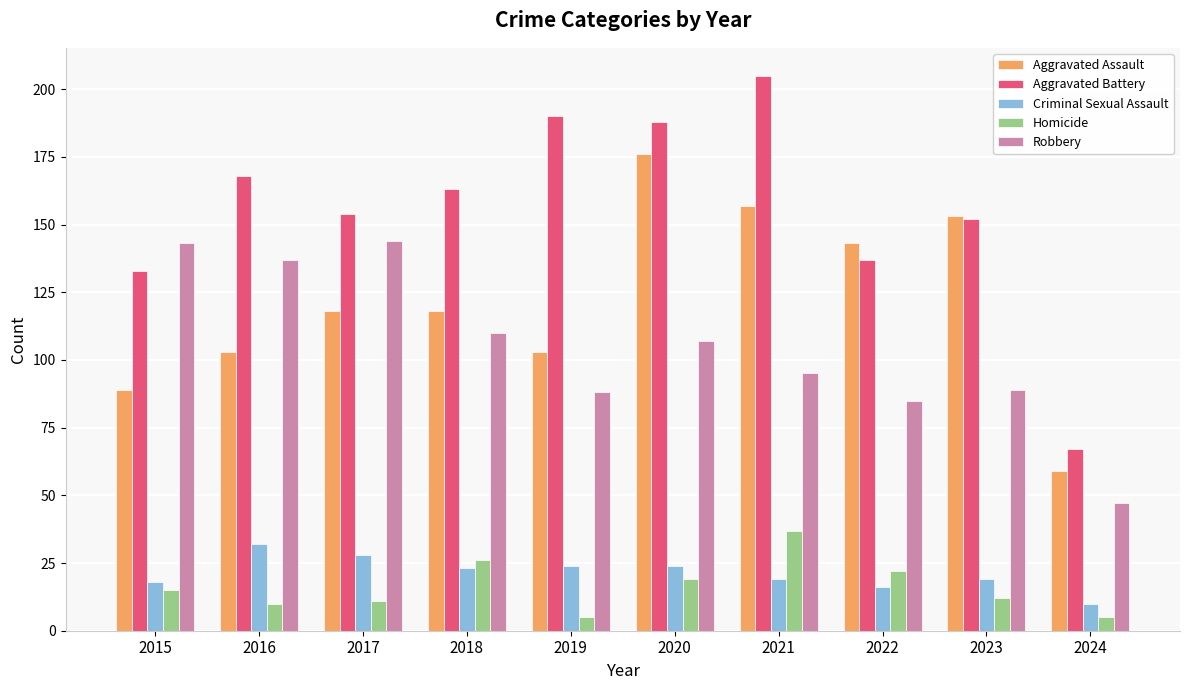

Between 2019 and 2020, which series saw the biggest shift?

Aggravated Assault